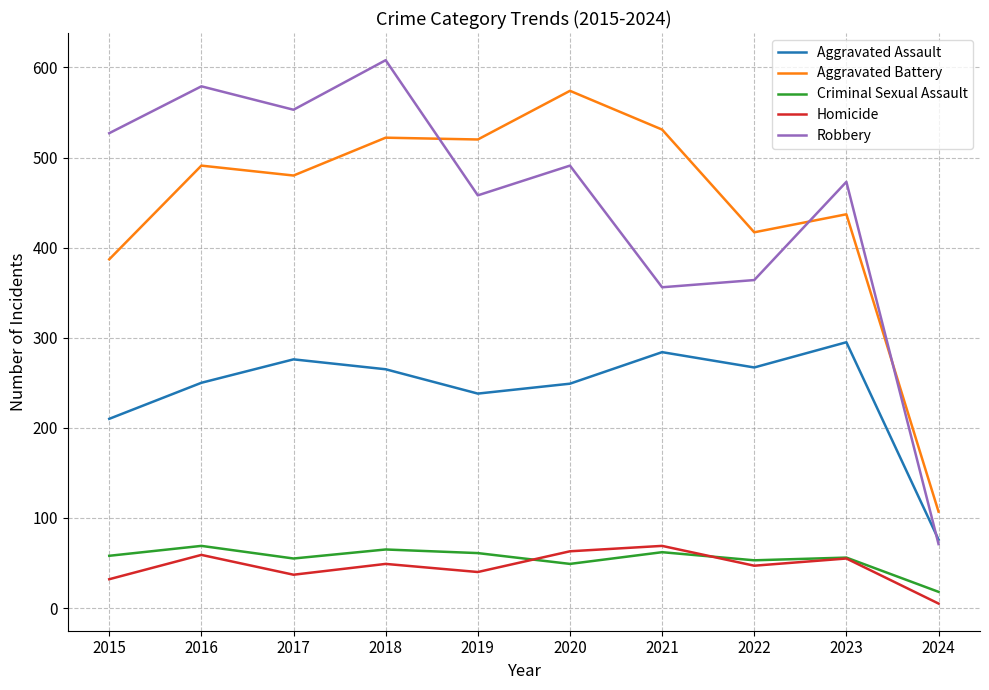

The Criminal Sexual Assault series shows 80 at 2022. True or false?

False